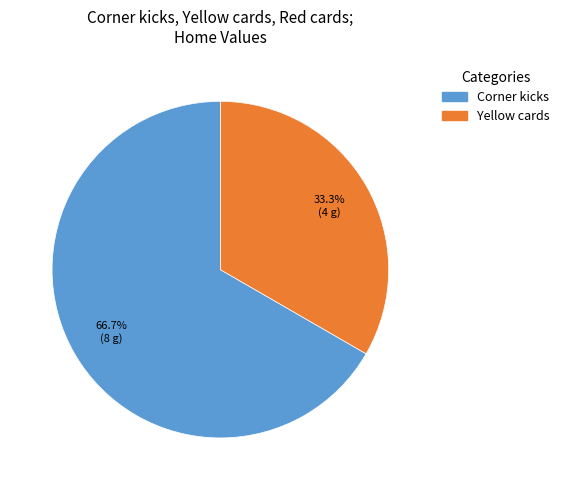

Is there any slice that represents more than half of the pie?

Yes